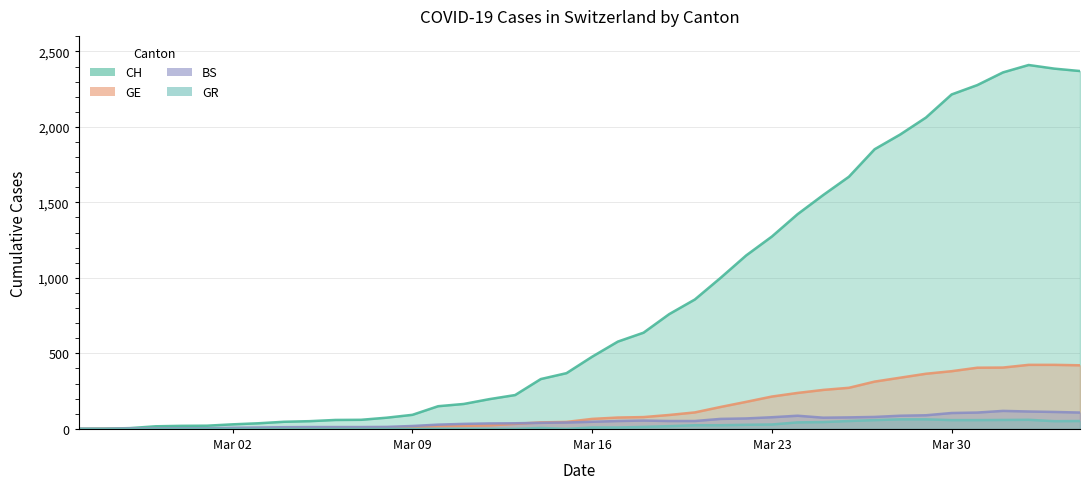

The BS series shows 7 at Mar 02. True or false?

True